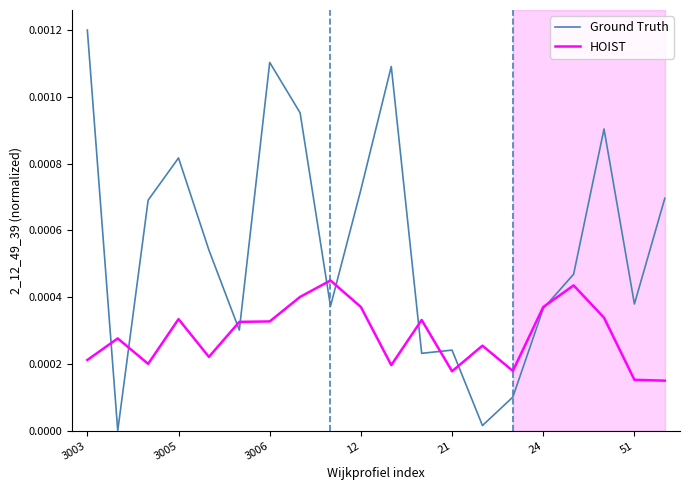

List the series in order of their overall mean, lowest first.

HOIST, Ground Truth